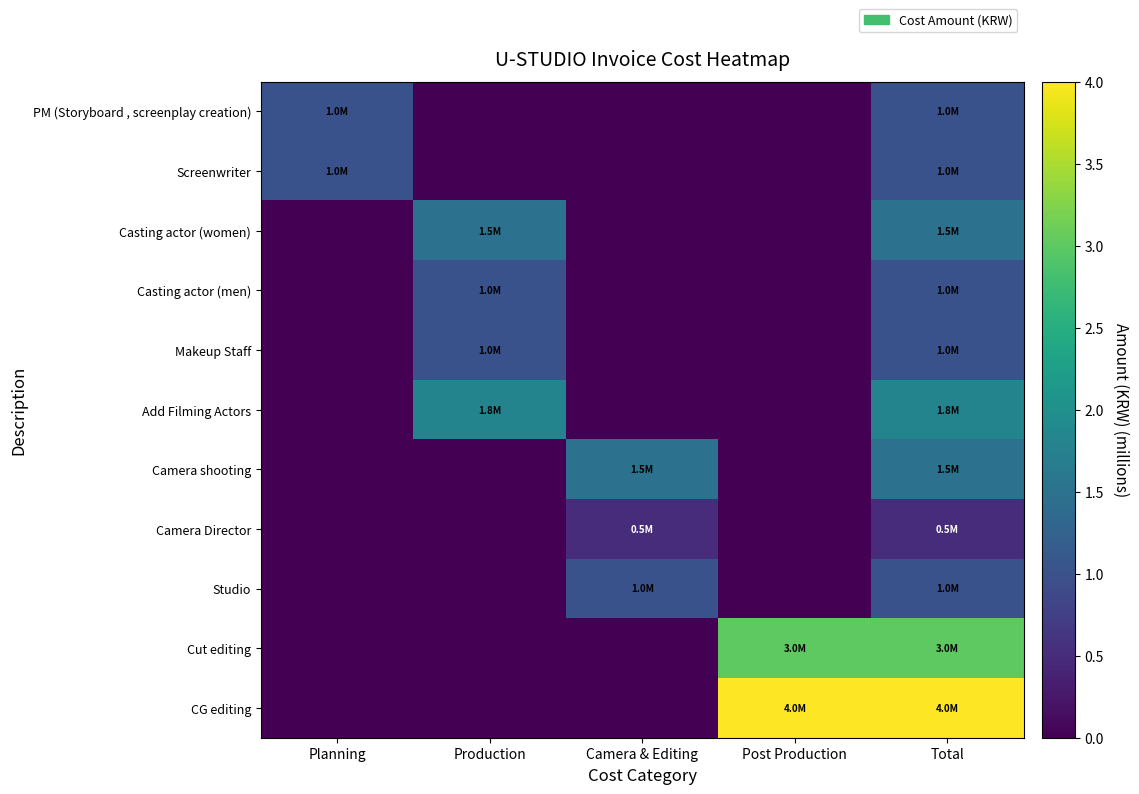

What is the spread (max minus min) of values at Production?

1.8